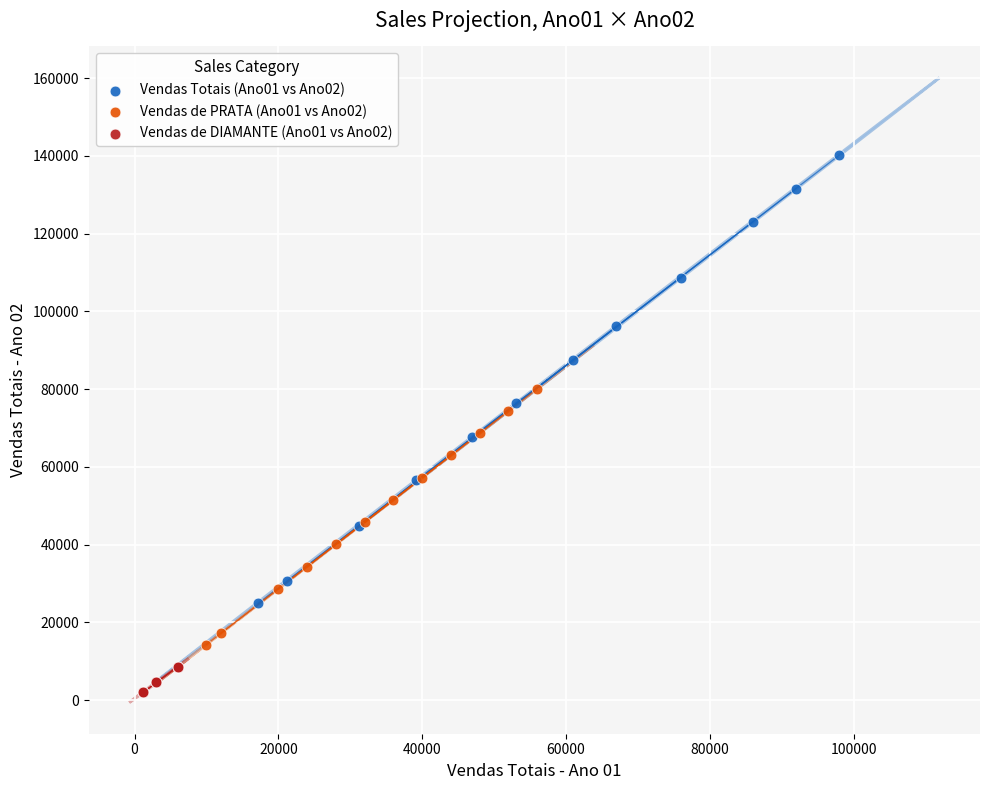

Which series contains the highest Y value?

Vendas Totais (Ano01 vs Ano02)